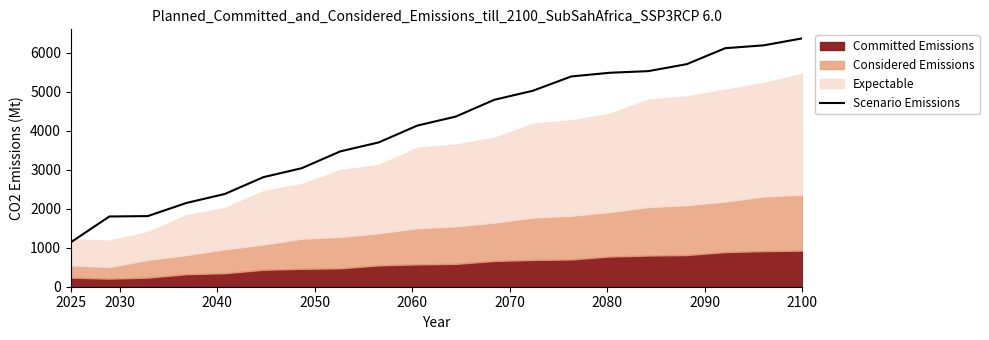

What is the difference between the second highest and minimum values?

5050.5